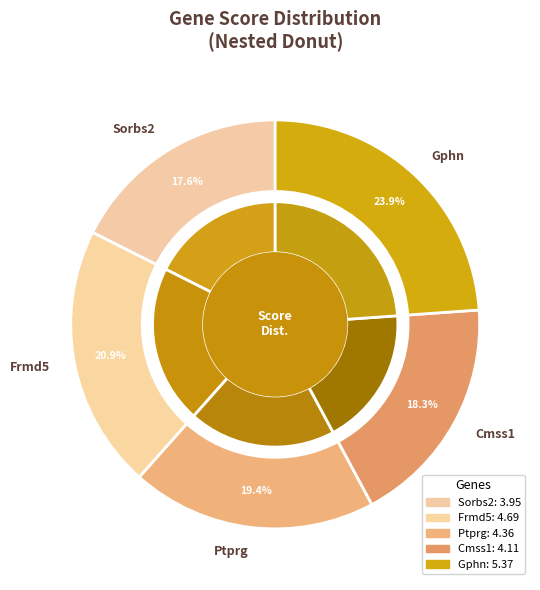

To the nearest percent, what is the difference between the largest and smallest slice percentages?

6%